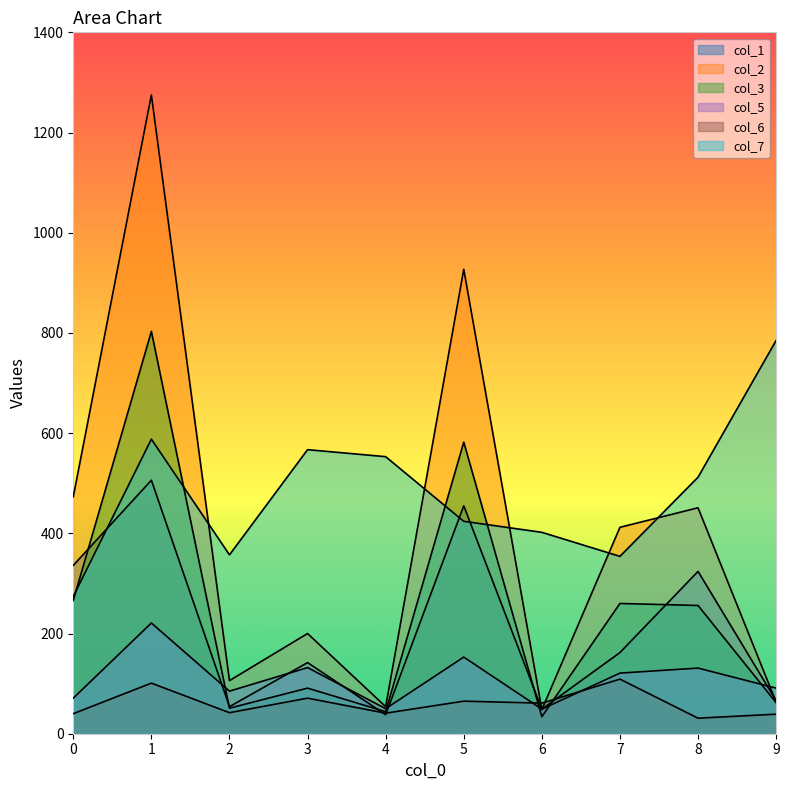

Reading left to right, extract all data points from this chart.

col_1: 336	506	54	142	38	455	49	162	324	66
col_2: 473	1275	106	200	54	927	48	412	451	63
col_3: 266	803	51	91	44	582	34	260	256	62
col_5: 71	221	85	132	50	153	49	121	131	91
col_6: 40	101	42	71	41	65	61	109	31	39
col_7: 274	588	357	567	553	424	402	354	512	785